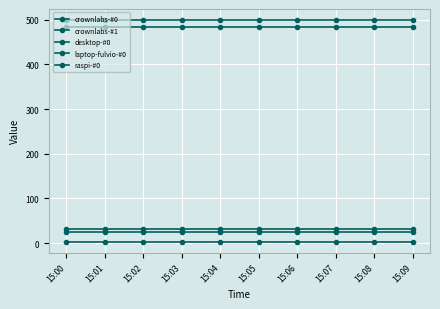

Which series has the largest range (max minus min)?

crownlabs-#0